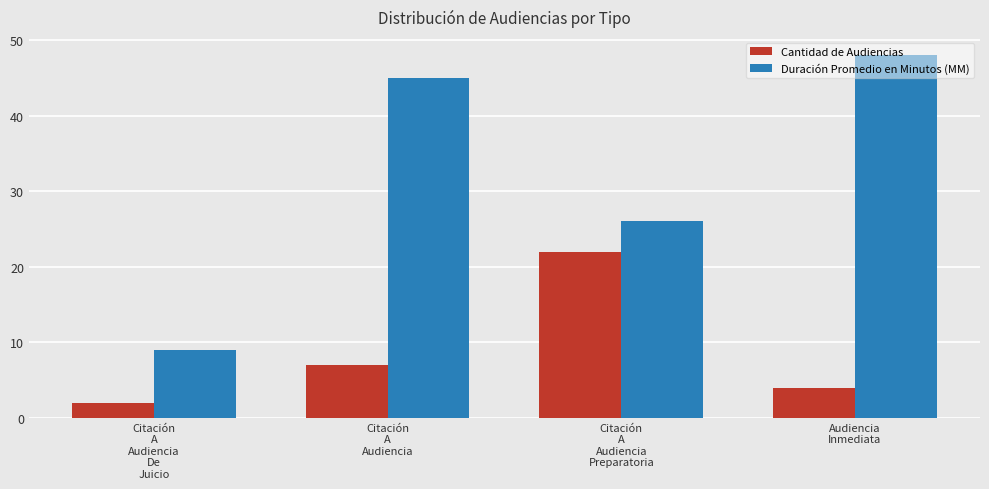

Between Citación
A
Audiencia
De
Juicio and Citación
A
Audiencia
Preparatoria, which series saw the biggest shift?

Cantidad de Audiencias